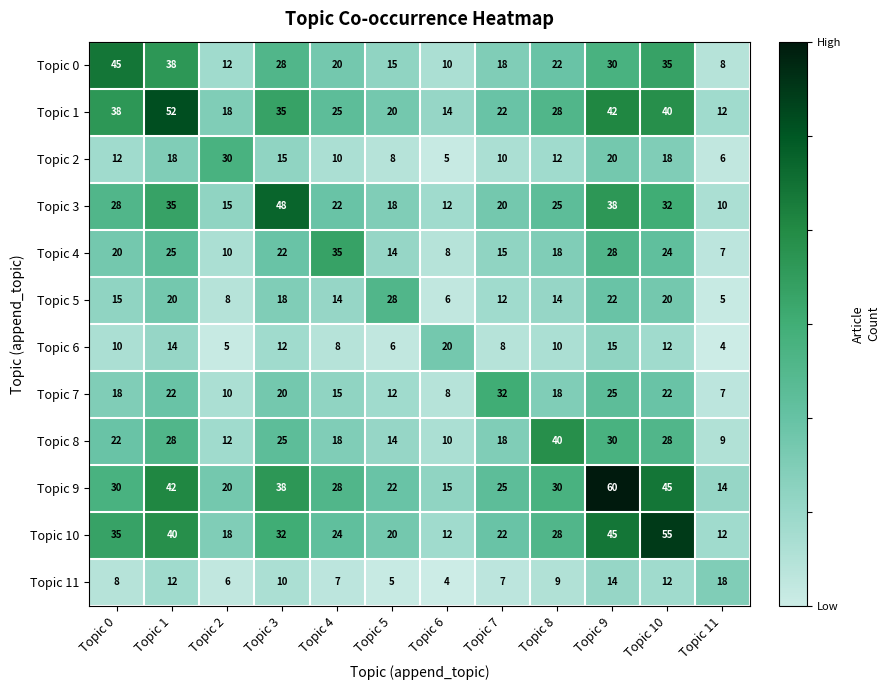

What is the total value across all series at Topic 11?

112